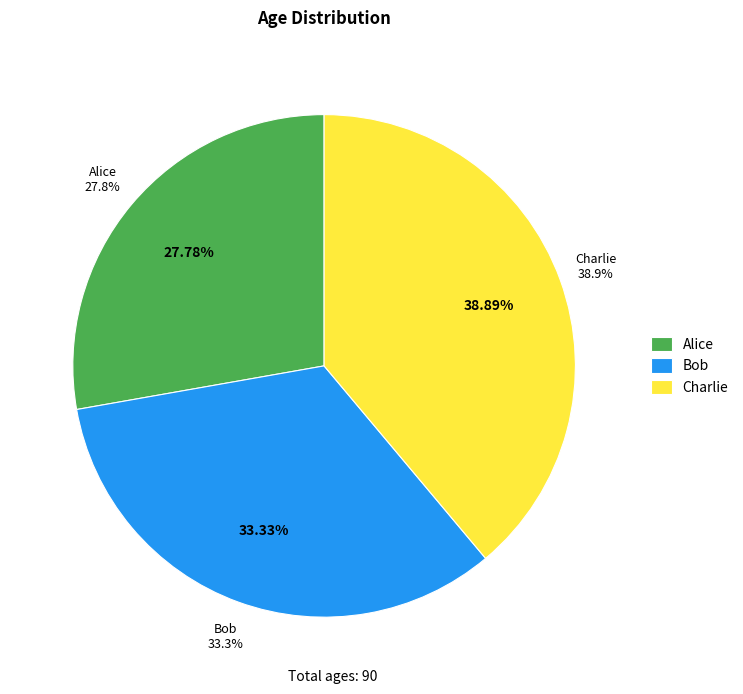

To the nearest percent, what is the difference between the Bob and Charlie slice percentages?

6%